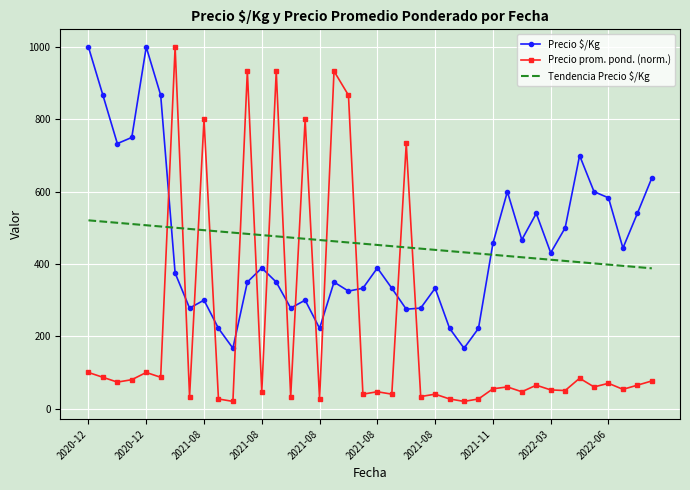

What is the difference between the maximum and minimum values in the Precio $/Kg series?

833.0